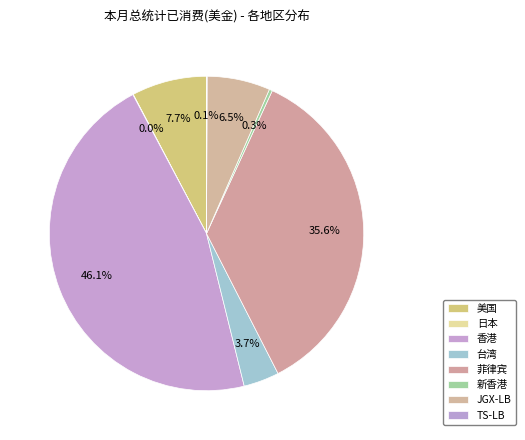

Which category has the smallest portion of the pie?

日本